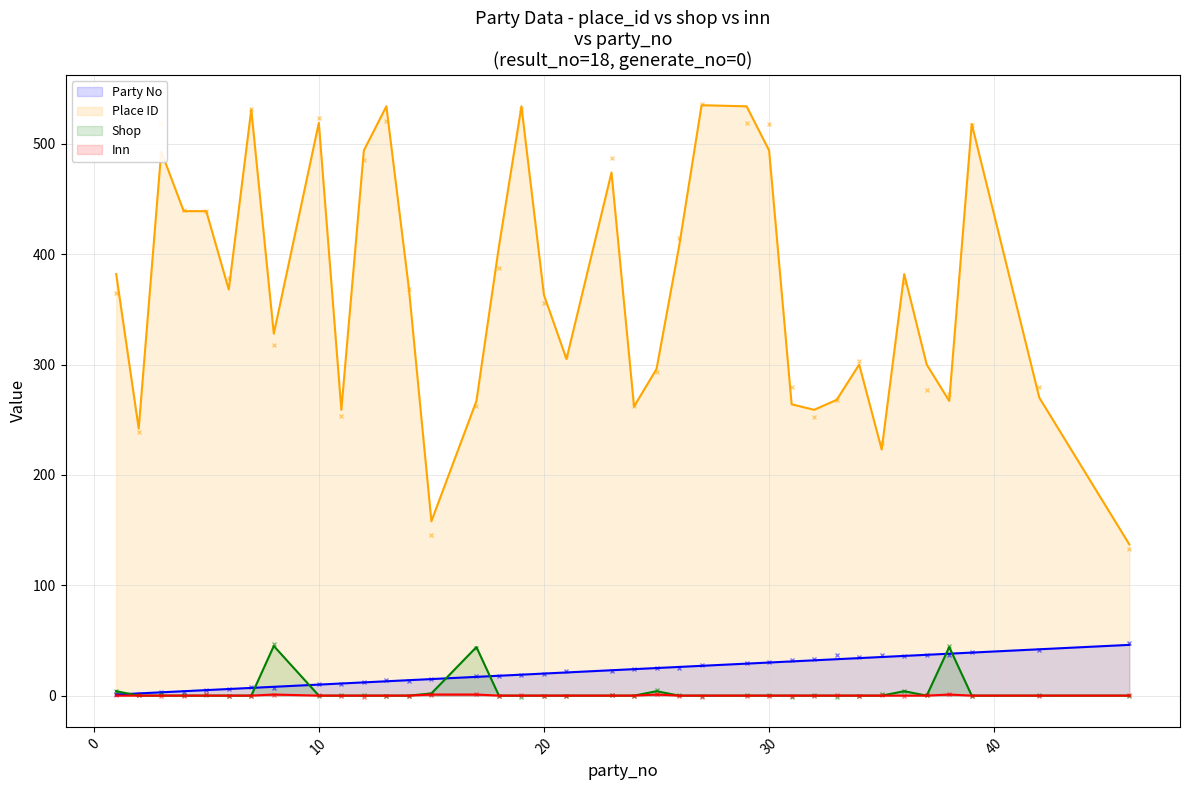

Rank the categories by inn value from highest to lowest.

8, 15, 17, 25, 38, 1, 2, 3, 4, 5, 6, 7, 10, 11, 12, 13, 14, 18, 19, 20, 21, 23, 24, 26, 27, 29, 30, 31, 32, 33, 34, 35, 36, 37, 39, 42, 46